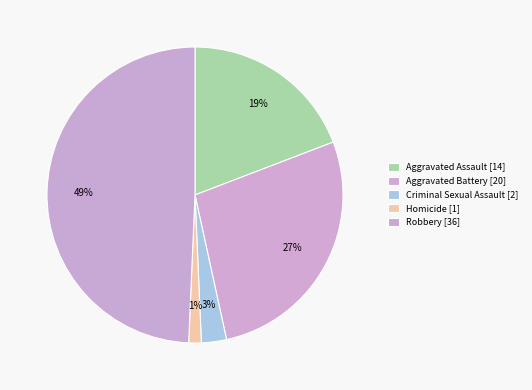

Rank the categories by value from highest to lowest.

Robbery, Aggravated Battery, Aggravated Assault, Criminal Sexual Assault, Homicide